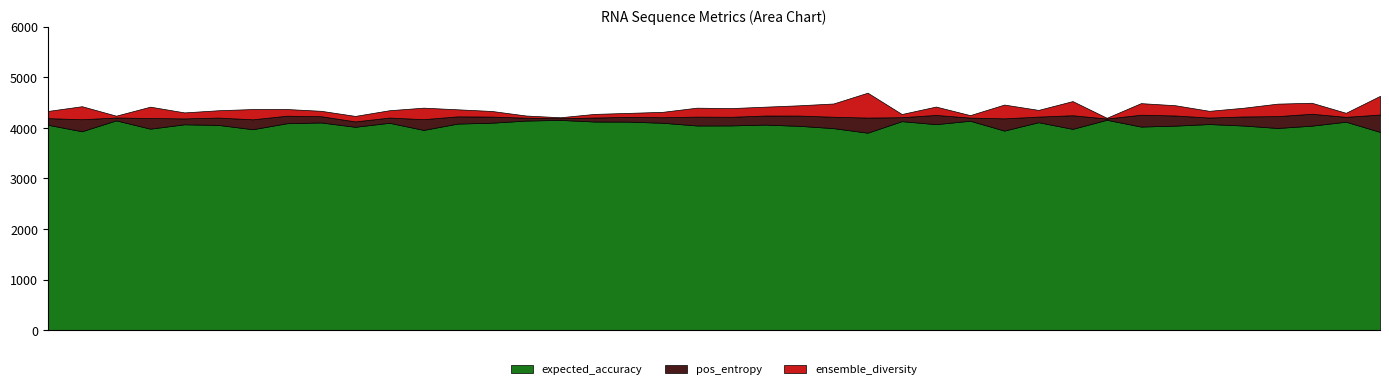

What is the minimum value for expected_accuracy?

3904.4